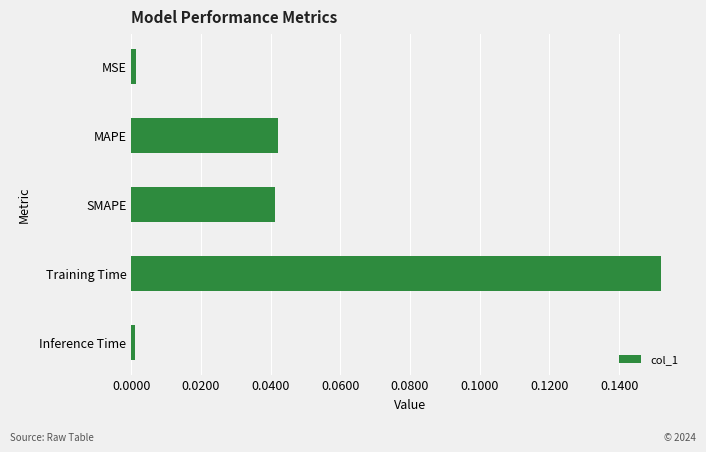

The chart shows a value of 0.0 at MAPE. True or false?

True